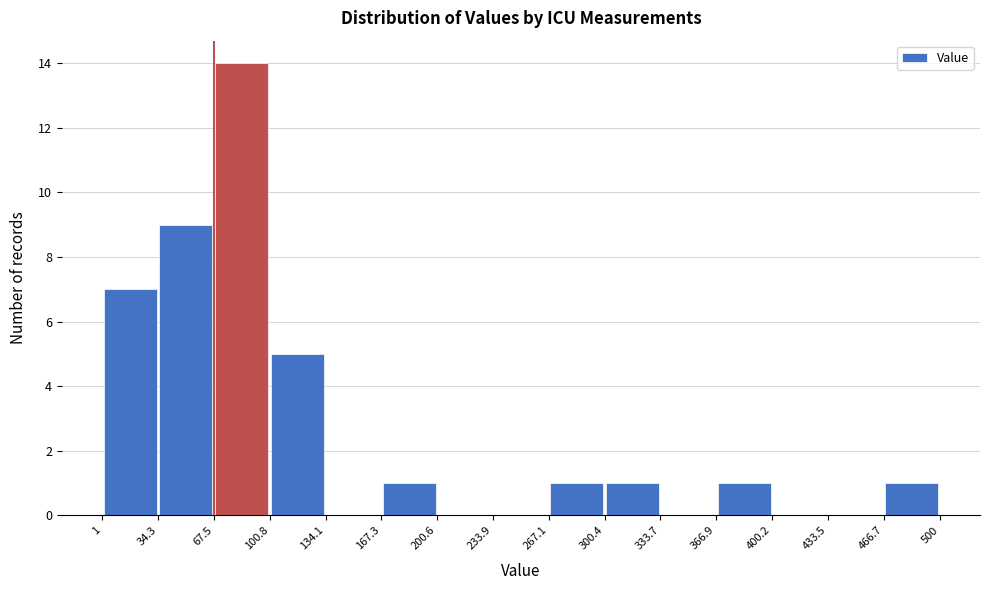

Reading left to right, list every bar in this chart as the range it spans on the x-axis followed by its height. The values are not printed on the chart, so give them approximately, as read against the axis.

1 to 34.3: 7
34.3 to 67.5: 9
67.5 to 100.8: 14
100.8 to 134.1: 5
134.1 to 167.3: 0
167.3 to 200.6: 1
200.6 to 233.9: 0
233.9 to 267.1: 0
267.1 to 300.4: 1
300.4 to 333.7: 1
333.7 to 366.9: 0
366.9 to 400.2: 1
400.2 to 433.5: 0
433.5 to 466.7: 0
466.7 to 500: 1